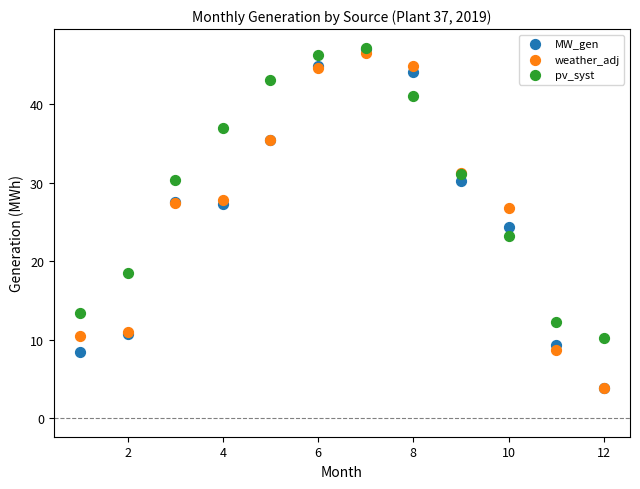

In the MW_gen series, what Y value is closest to 25?

24.4